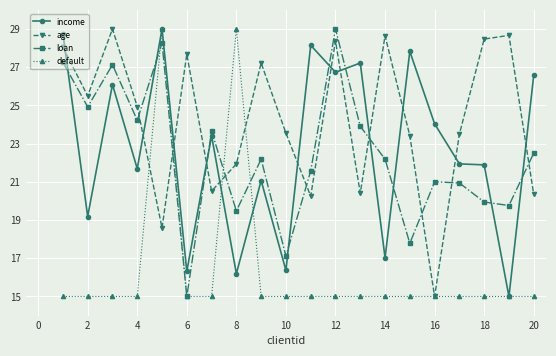

What is the highest value of the age series?

29.0